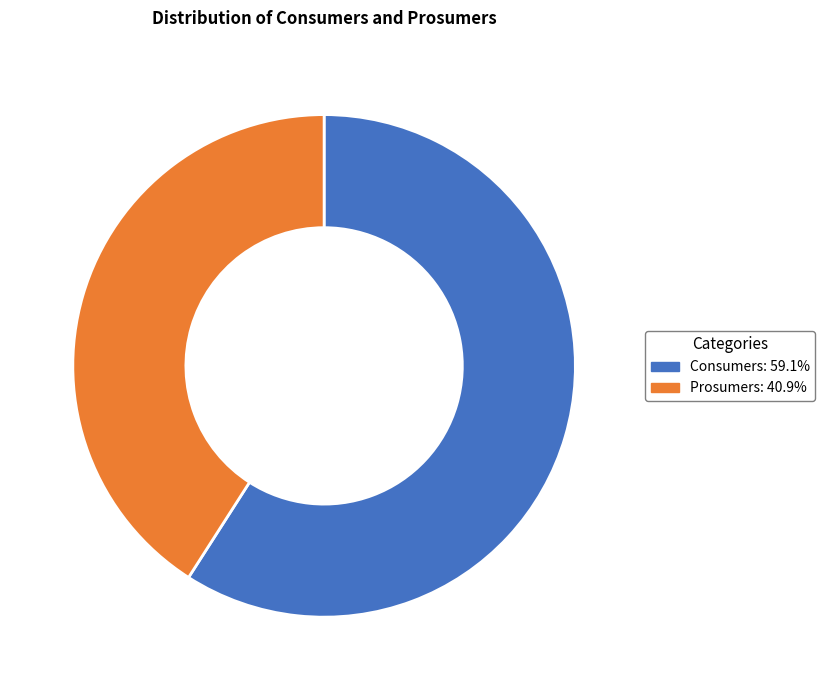

Do Consumers and Prosumers together represent more than half of the pie?

Yes